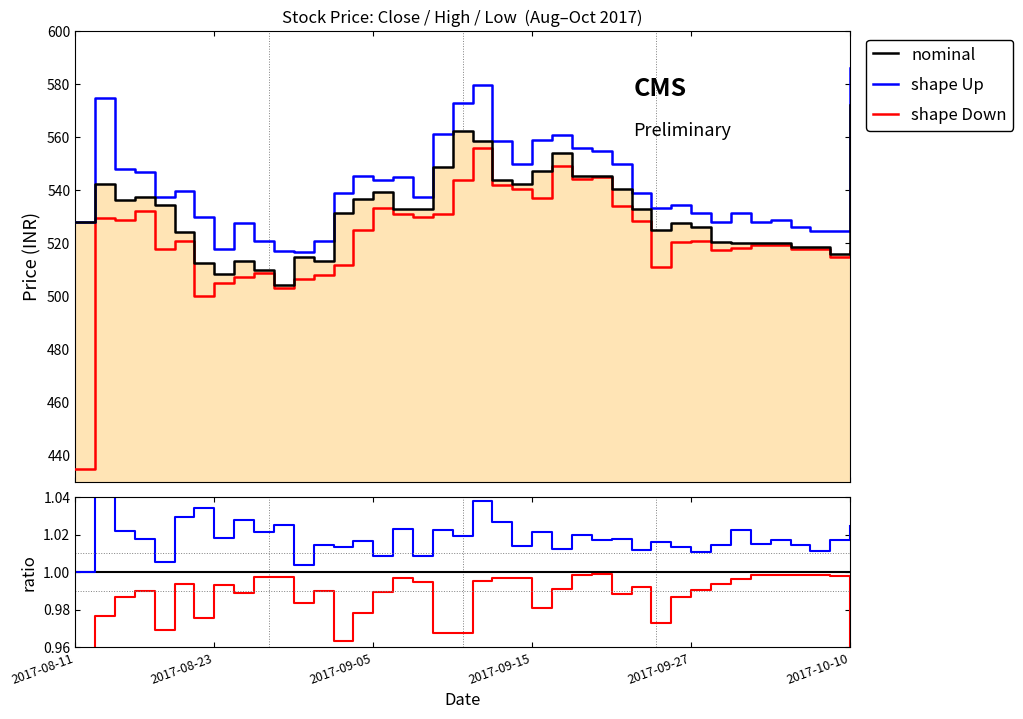

Which category has the lowest value in the shape Down series?

2017-08-11